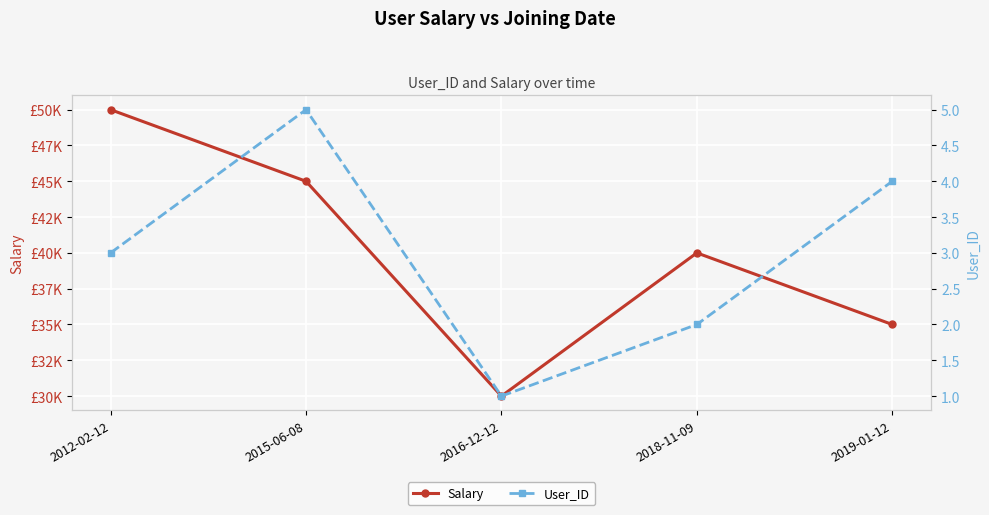

What is the difference between the second highest and minimum values in the User_ID series?

3